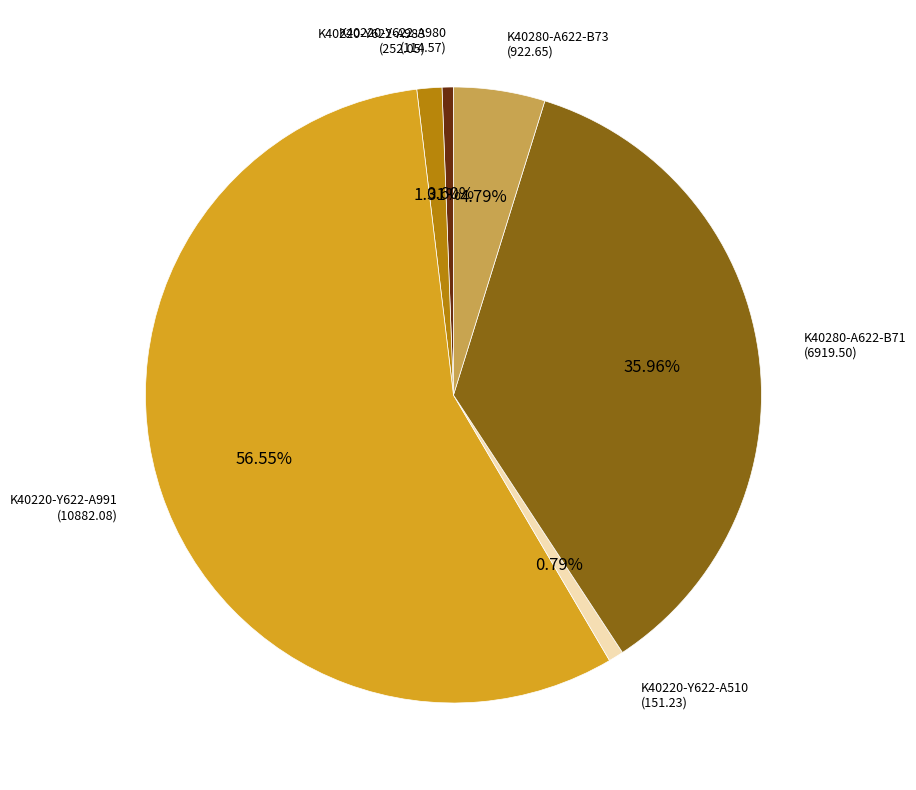

Does any single category account for the majority?

Yes